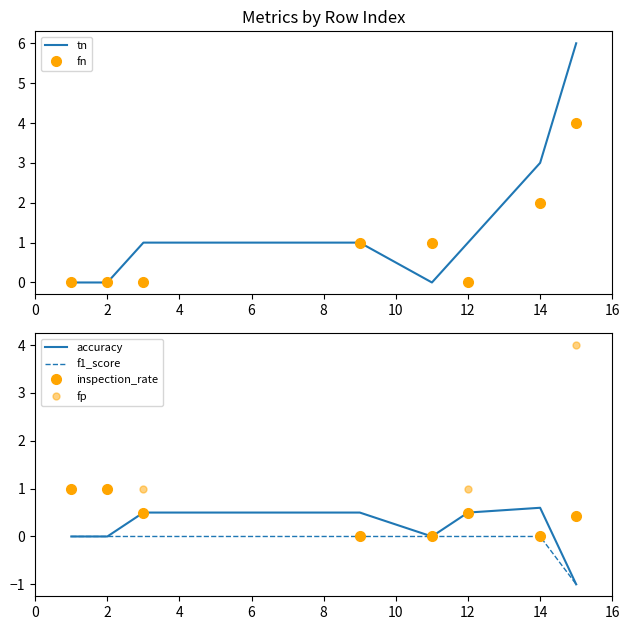

The fn series shows -3 at 2. True or false?

False